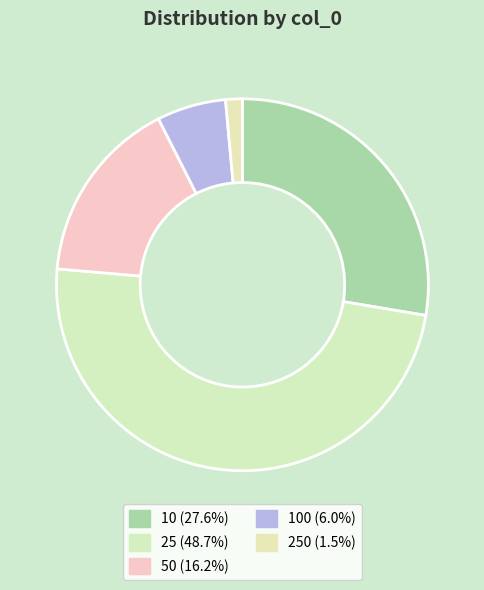

To the nearest percent, what is the average slice percentage?

20%